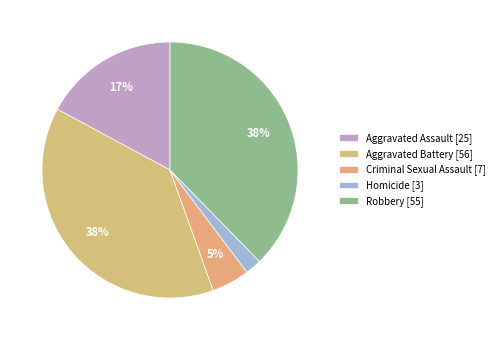

How many segments does this pie chart have?

5